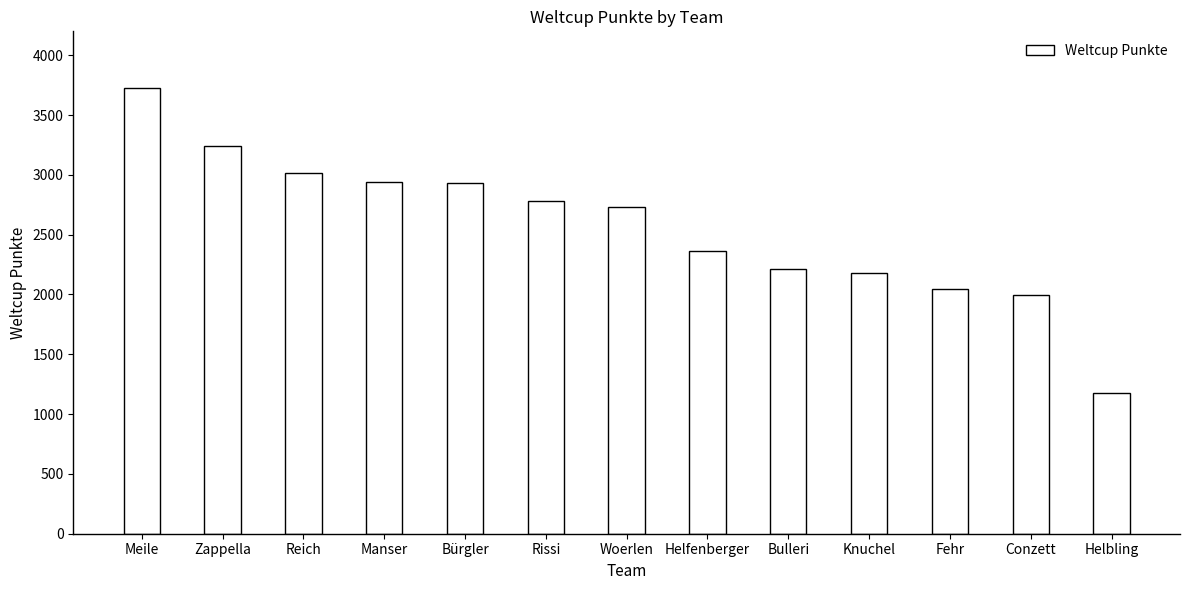

What is the difference between the values at Bulleri and Meile?

1511